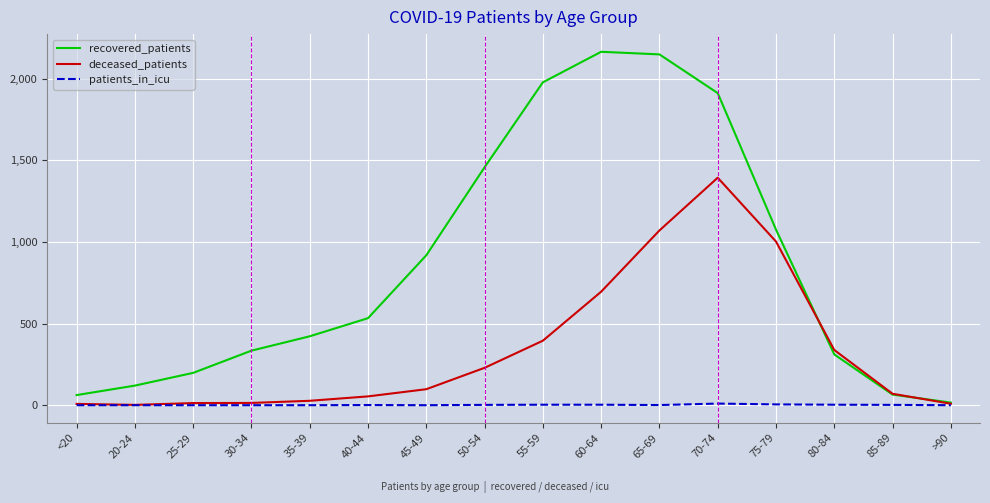

What is the maximum value shown in the chart?

2164